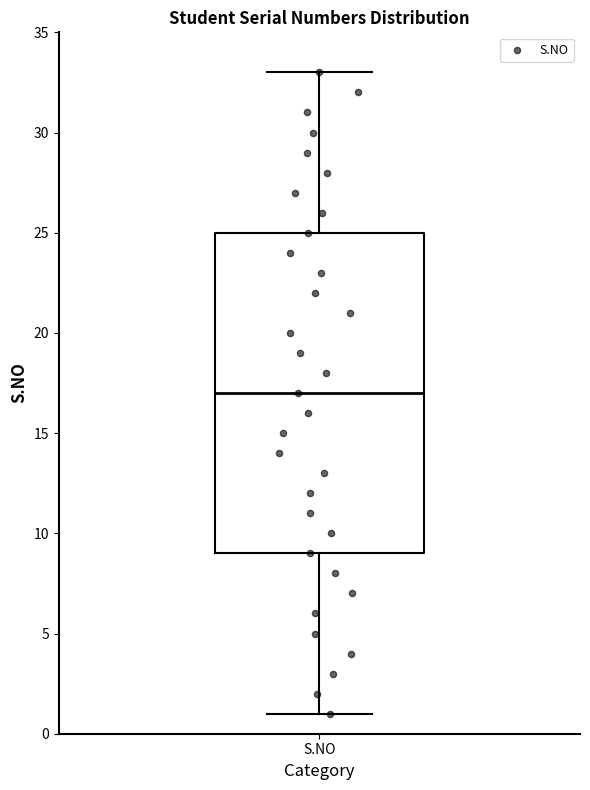

Transcribe this box plot: give where the median line is, the range the box spans, and where the two whiskers end, as read against the y-axis. The values are not printed on the chart, so give them approximately, as read against the axis.

median 17, box 9 to 25, whiskers 1 to 33